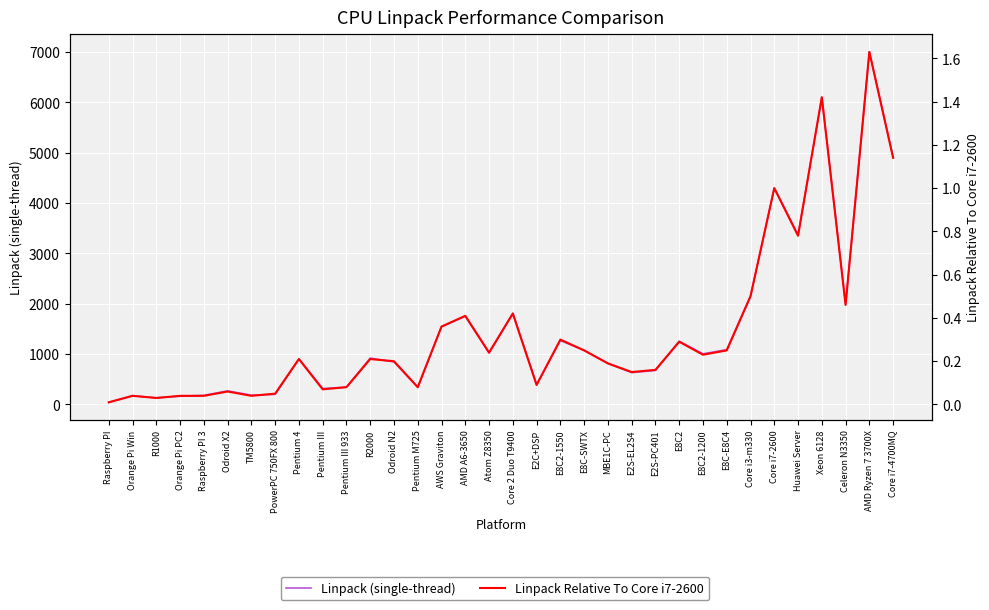

List the labels in order of Linpack (single-thread) value, smallest first.

Raspberry PI, R1000, Orange Pi PC2, Orange Pi Win, Raspberry PI 3, TM5800, PowerPC 750FX 800, Odroid X2, Pentium III, Pentium M725, Pentium III 933, E2C+DSP, E2S-EL2S4, E2S-PC401, MBE1C-PC, Odroid N2, Pentium 4, R2000, E8C2-1200, Atom Z8350, E8C-SWTX, E8C-E8C4, E8C2, E8C2-1550, AWS Graviton, AMD A6-3650, Core 2 Duo T9400, Celeron N3350, Core i3-m330, Huawei Server, Core i7-2600, Core i7-4700MQ, Xeon 6128, AMD Ryzen 7 3700X